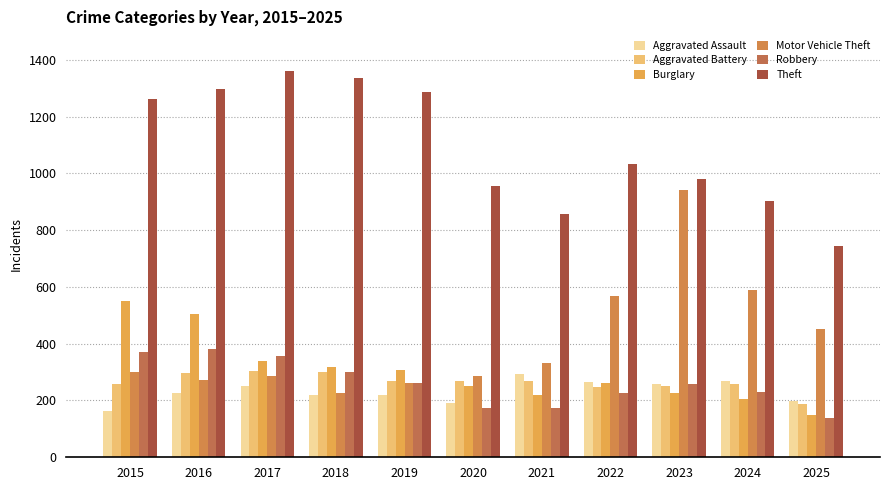

The Robbery series shows 225 at 2025. True or false?

False